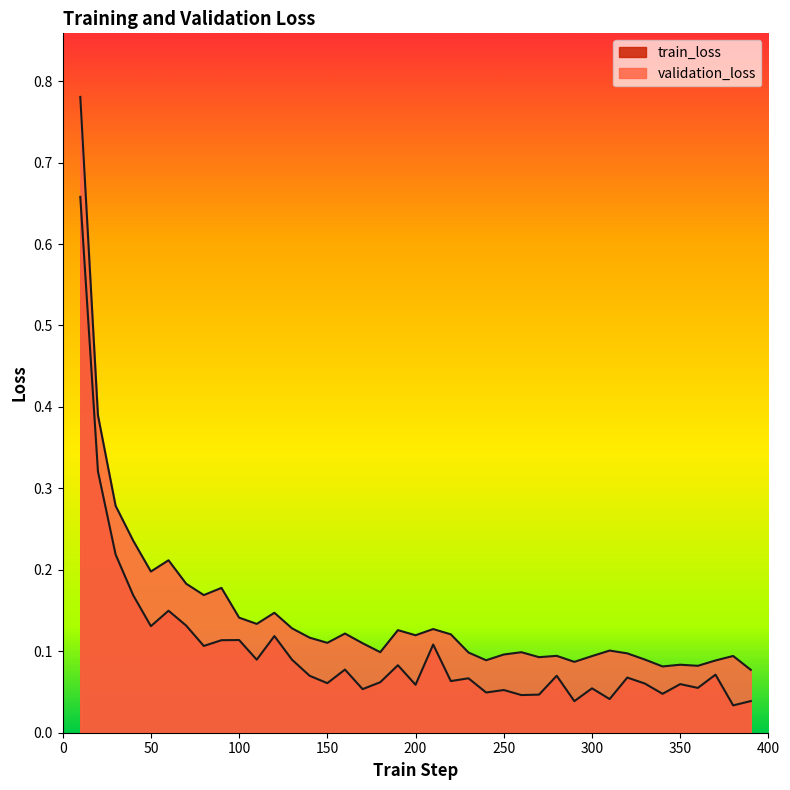

What is the difference between the maximum and second lowest values in the validation_loss series?

0.7